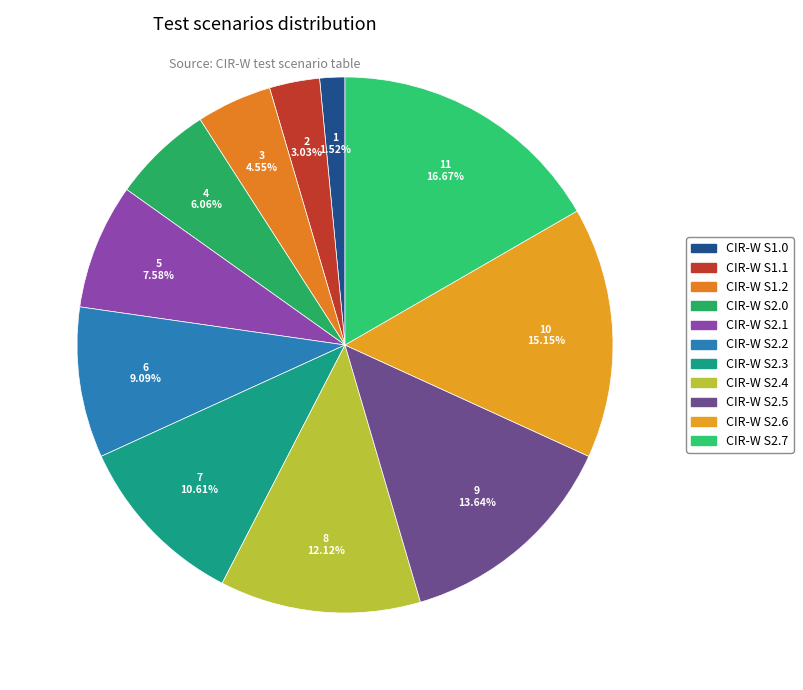

How many segments does this pie chart have?

11